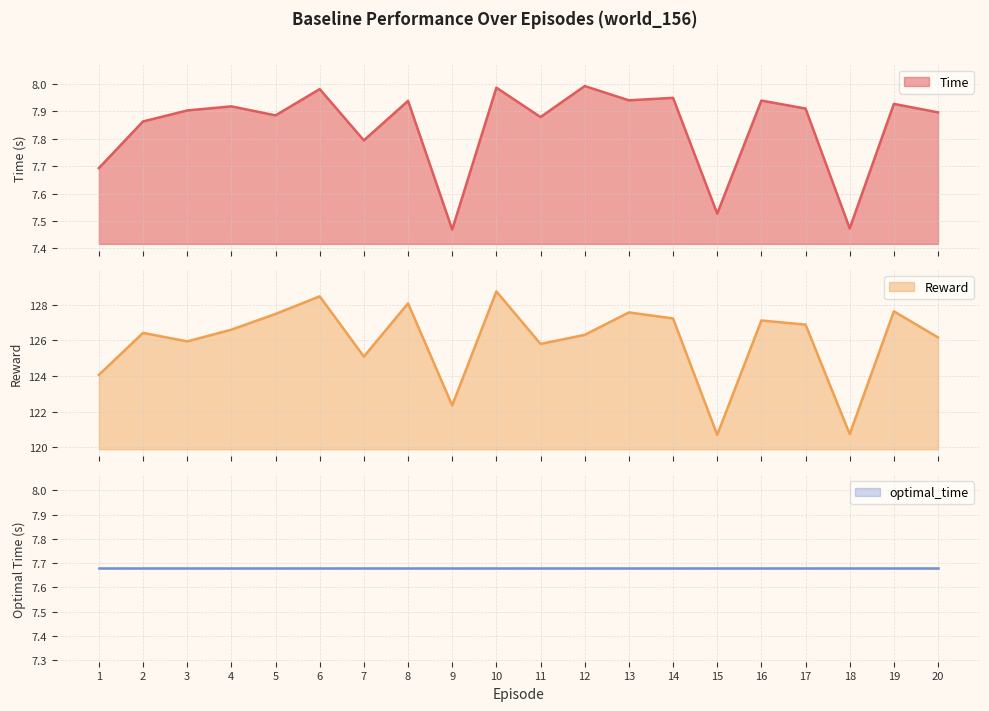

In Time, how many points are lower than both neighbors (excluding endpoints)?

7